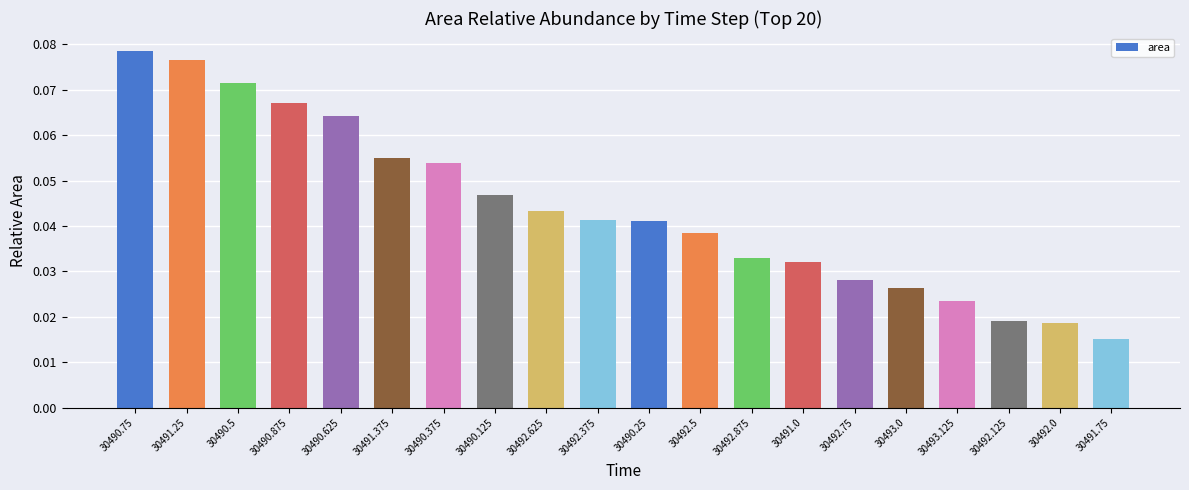

True or false: the data shows 0.0 at 30490.625.

False